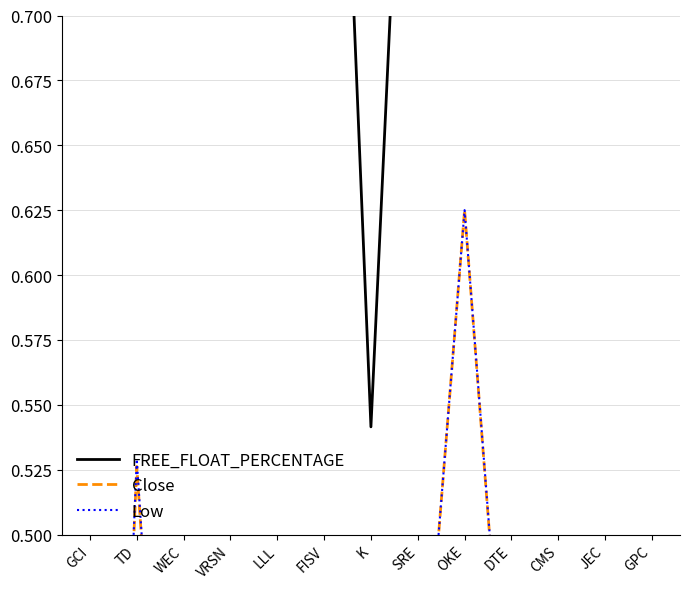

Is the value of Close at K greater than the value of Low at GCI?

Yes